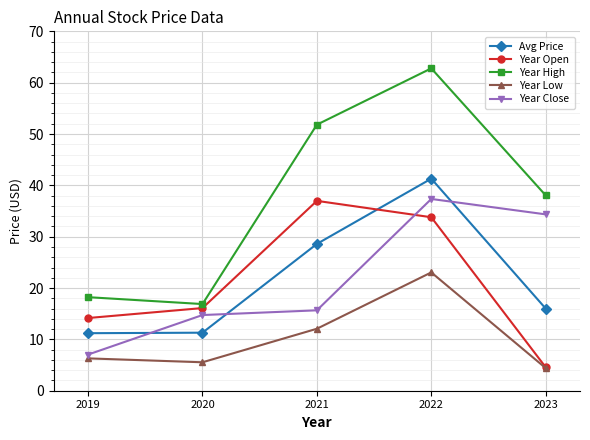

Which category has the lowest value across all series?

2023